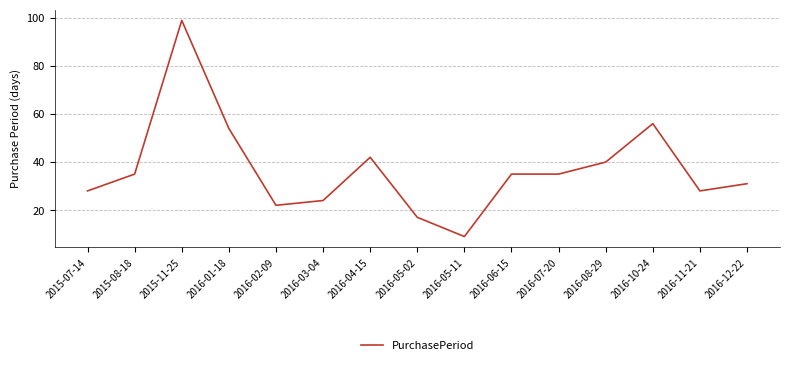

Does the chart display data point markers on the line(s)?

No